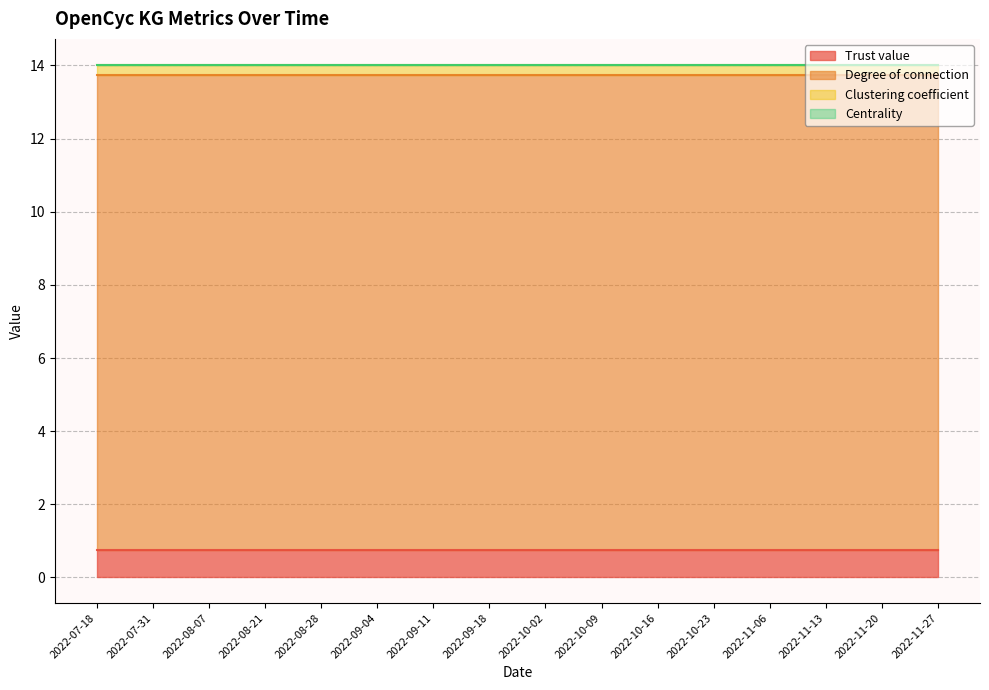

What are all the series names shown in the legend?

Trust value, Degree of connection, Clustering coefficient, Centrality